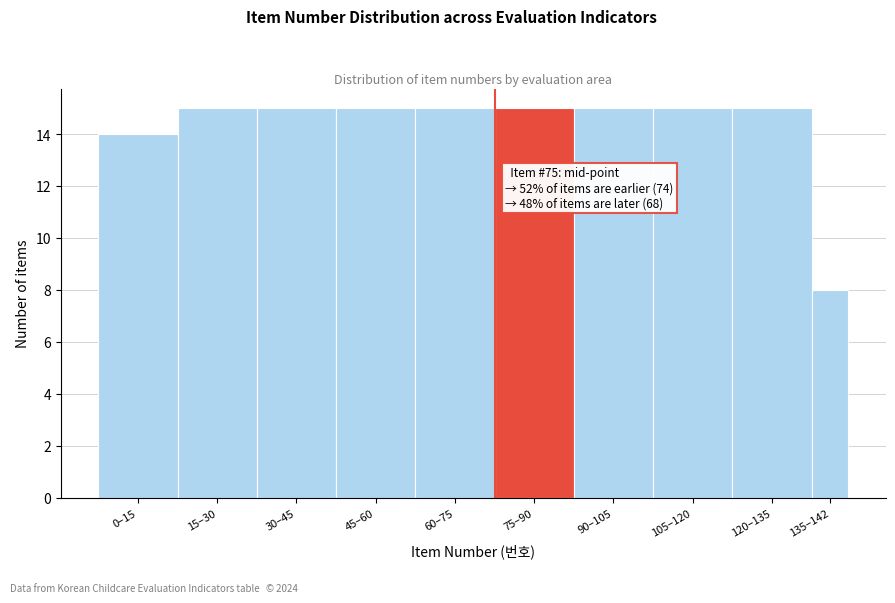

Reading right to left, transcribe all the data shown in this chart.

8	15	15	15	15	15	15	15	15	14